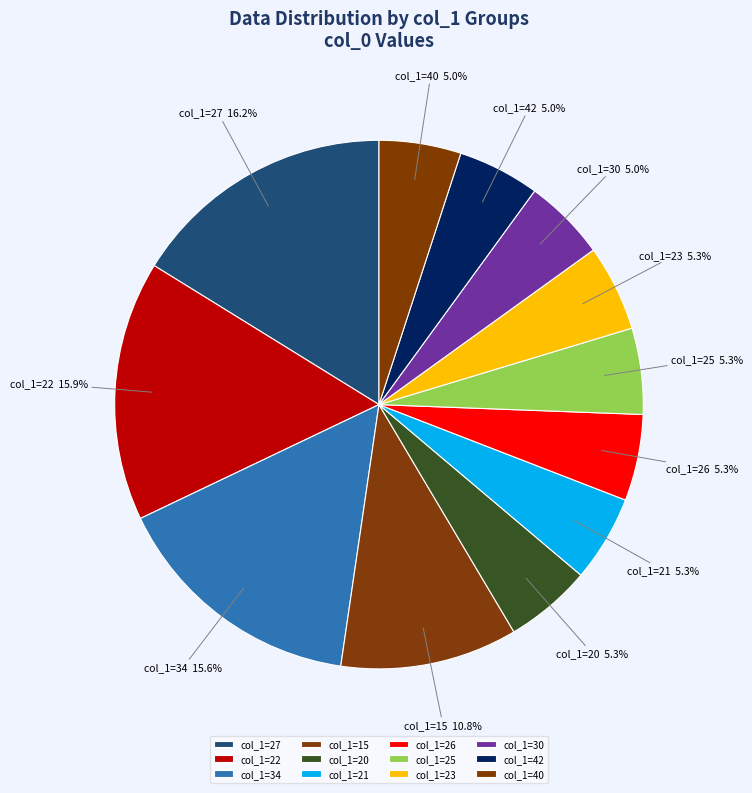

Is there a majority slice in this chart?

No